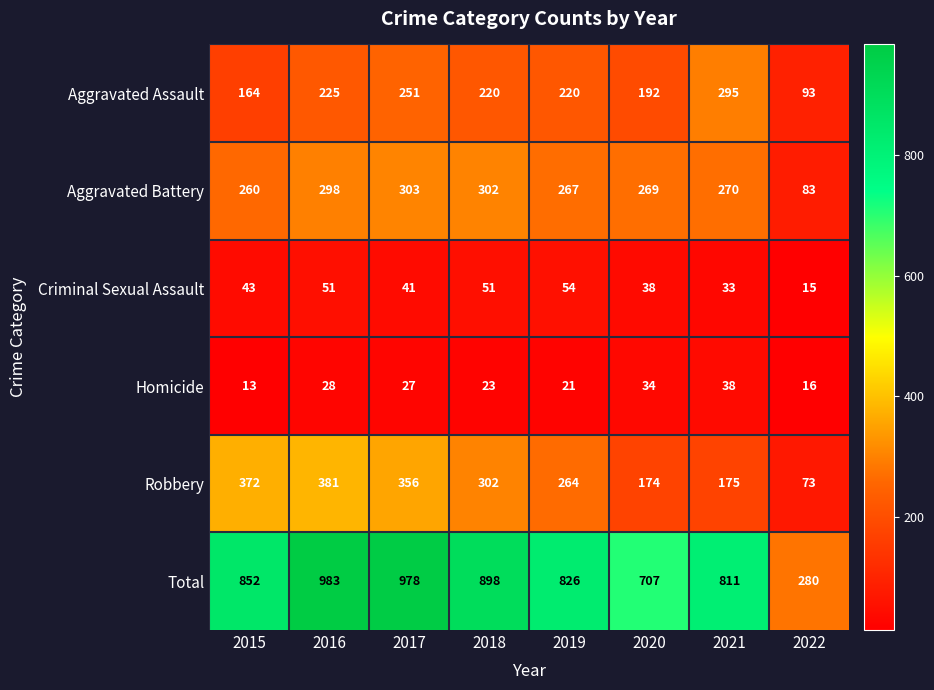

What is the difference between the highest and lowest values at 2017?

951